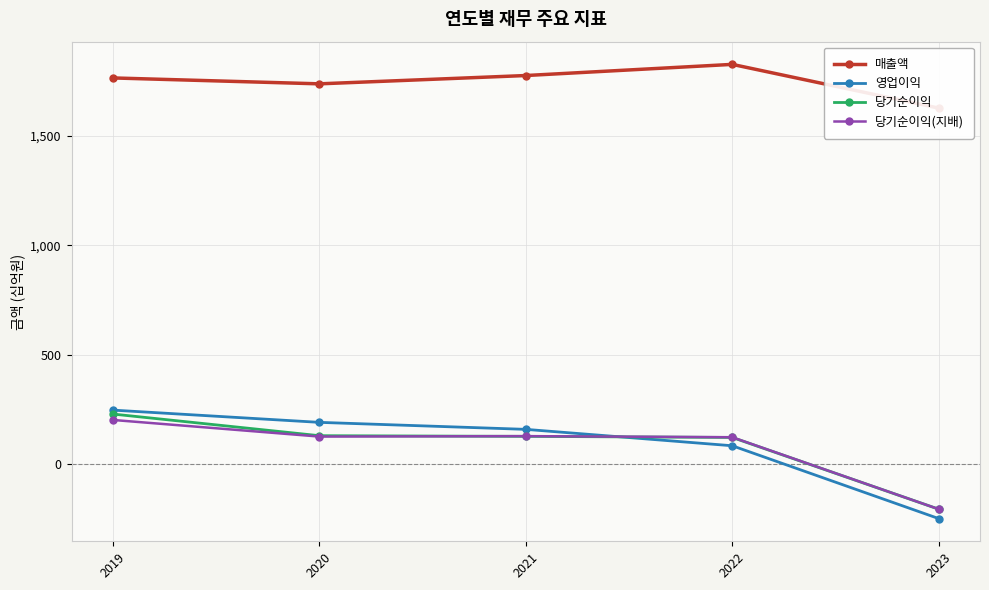

True or false: 당기순이익(지배) and 매출액 cross at least once.

False